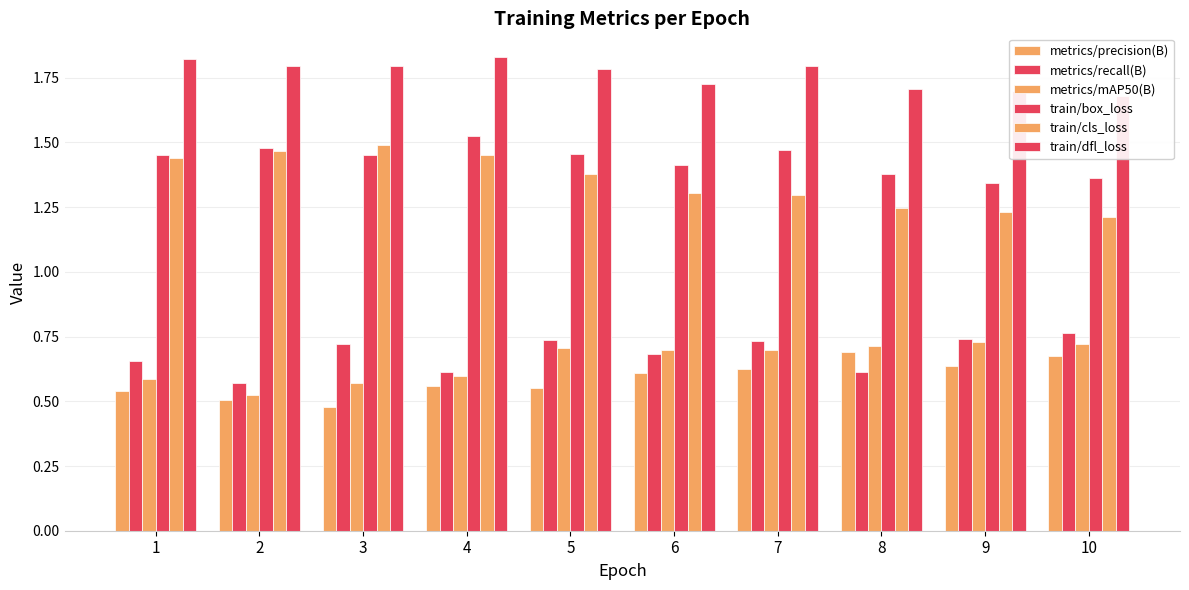

What is the greatest value displayed?

1.8